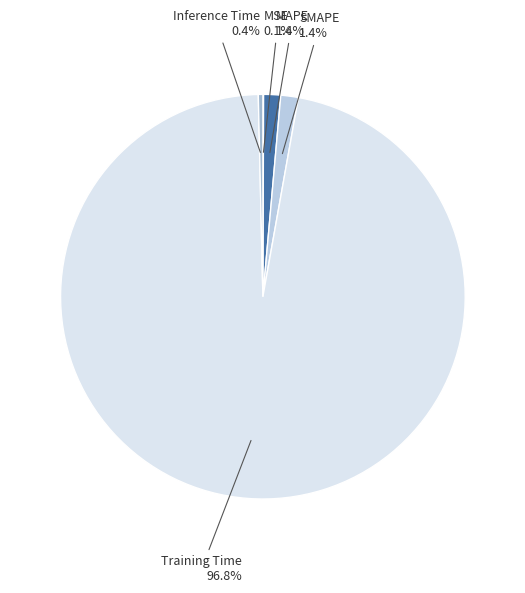

To the nearest percent, what is the average slice percentage?

20%